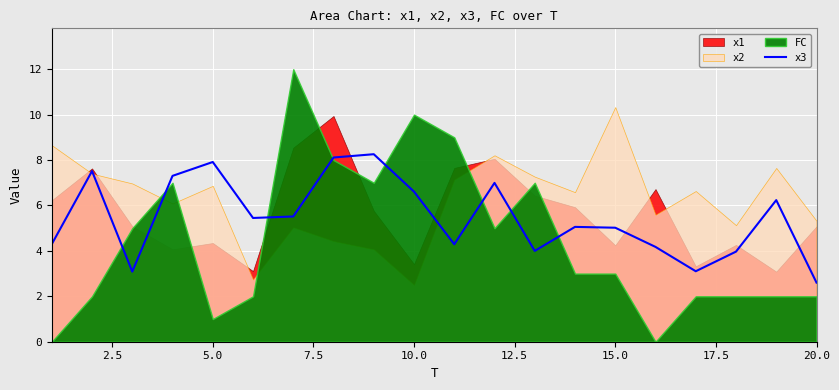

How many points are lower than both their immediate neighbors (excluding endpoints)?

5